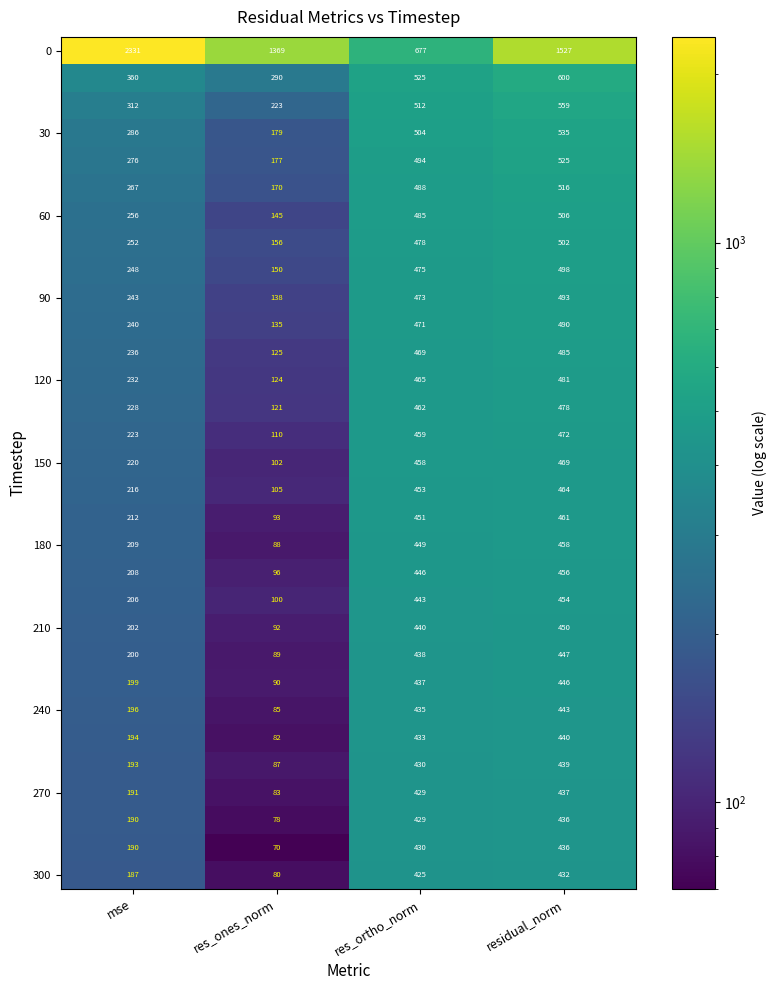

What is the spread (max minus min) of values at res_ones_norm?

1299